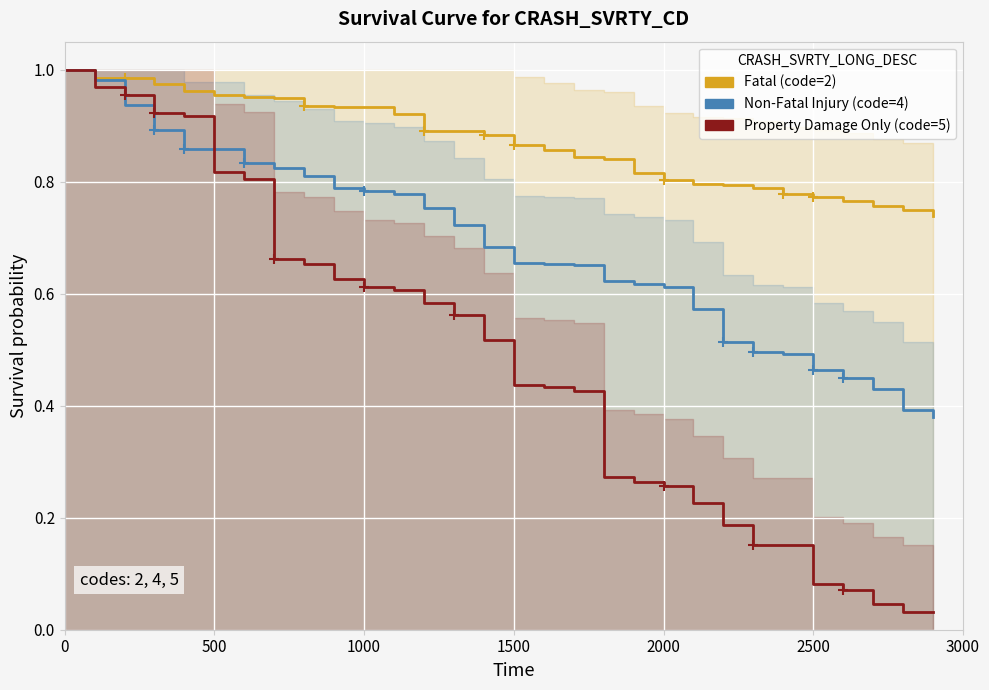

Which series has the largest total across all categories?

Fatal